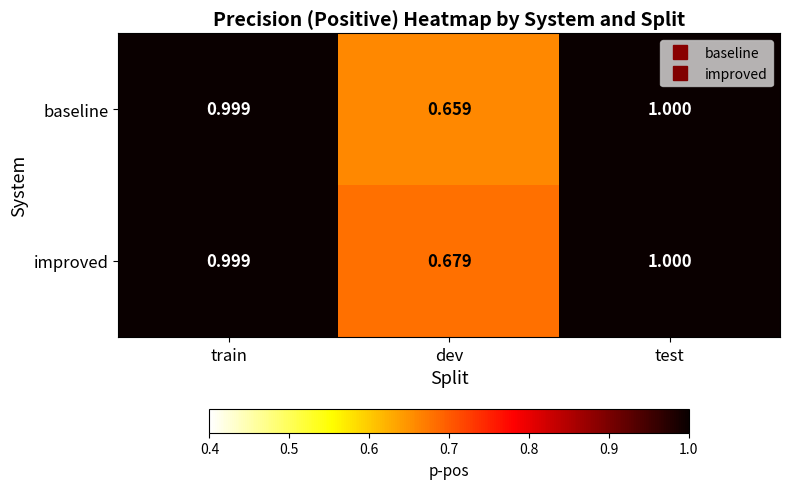

Is the value of baseline at train greater than the value of improved at dev?

Yes